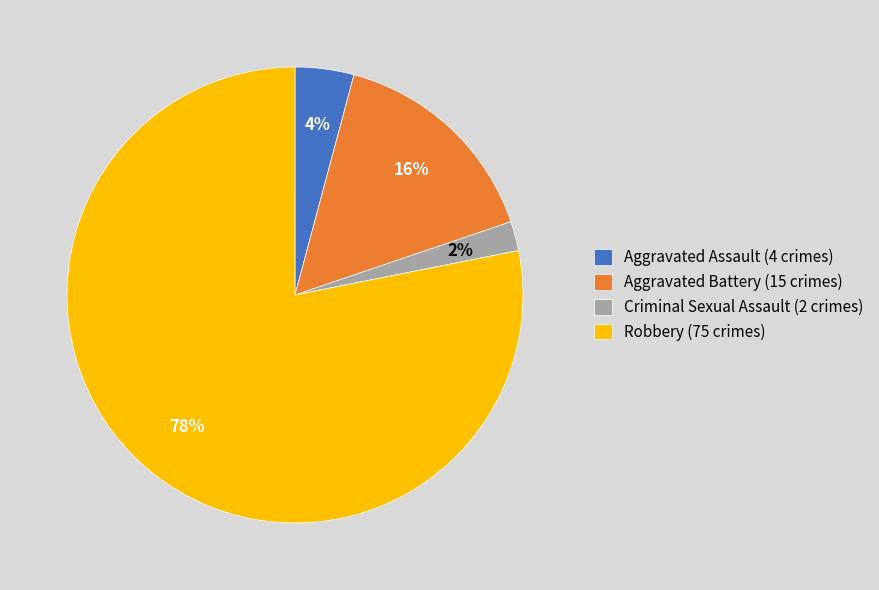

To the nearest percent, what is the combined percentage of Aggravated Assault and Robbery?

82%